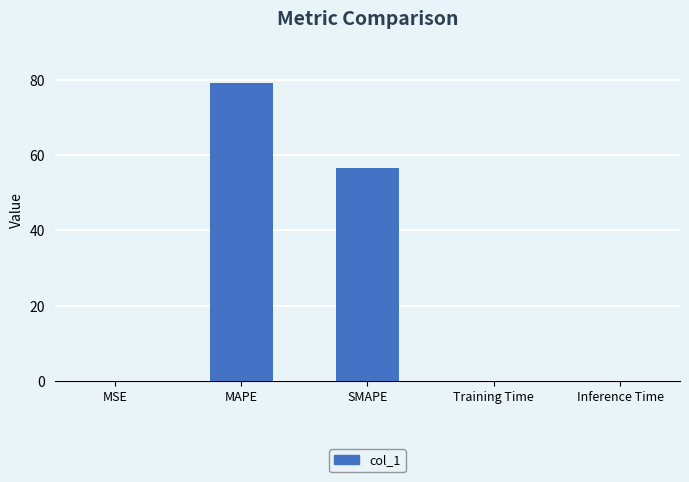

What is the greatest value displayed?

79.1